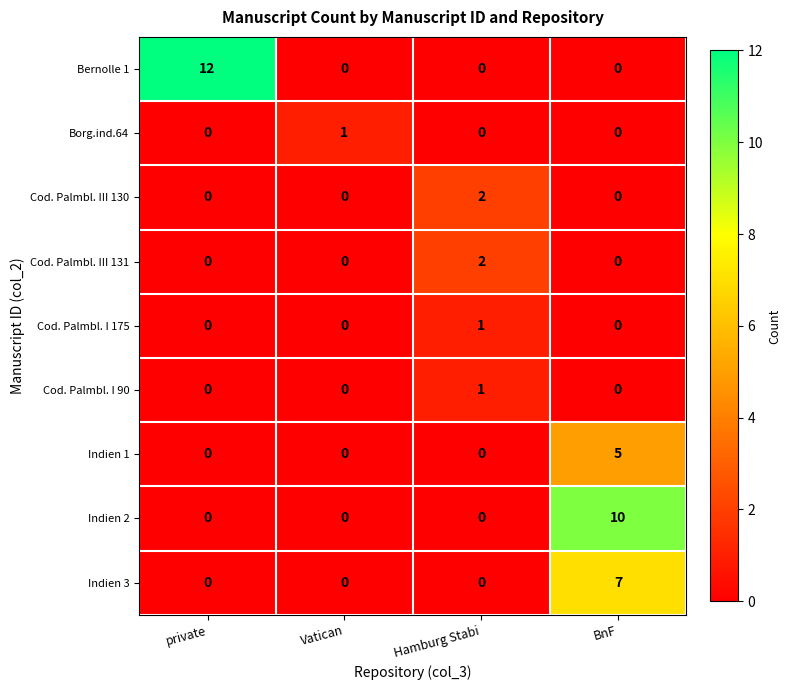

Is the value of Cod. Palmbl. I 175 at Hamburg Stabi greater than the value of Cod. Palmbl. I 90 at private?

Yes